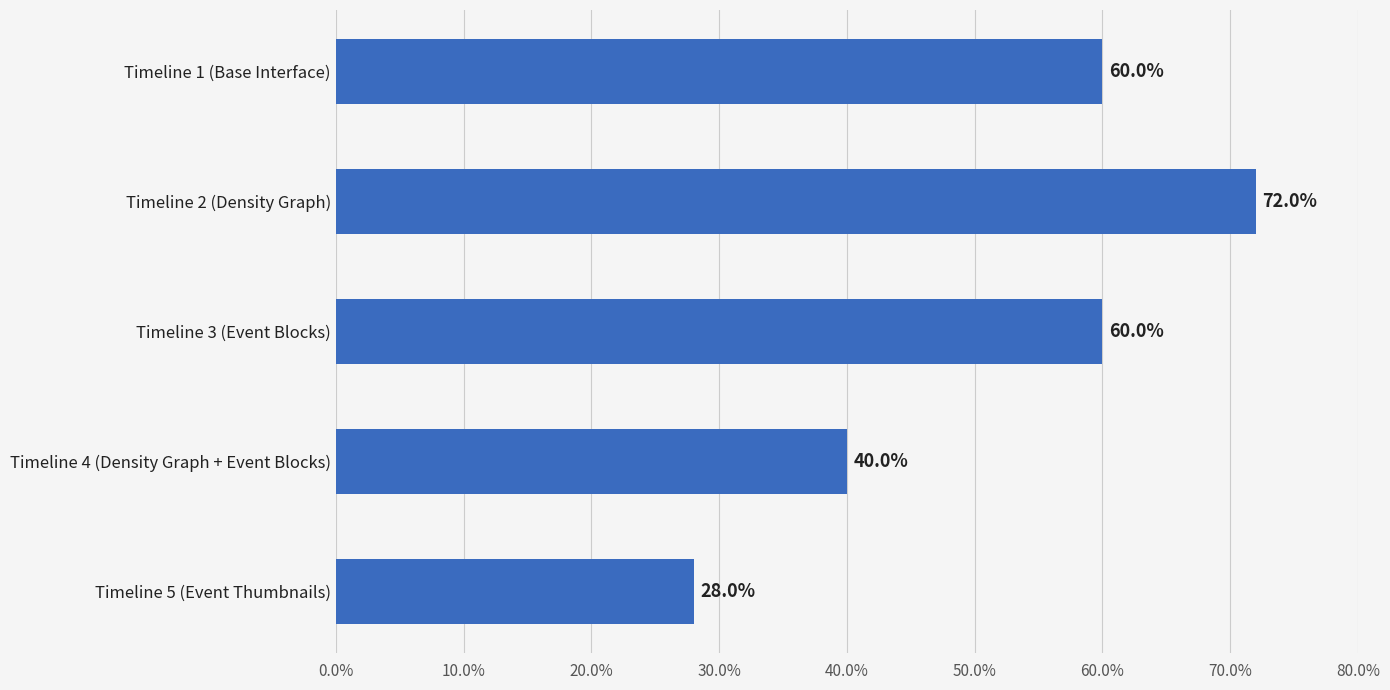

What is the value of the 2nd bar from the top?

72